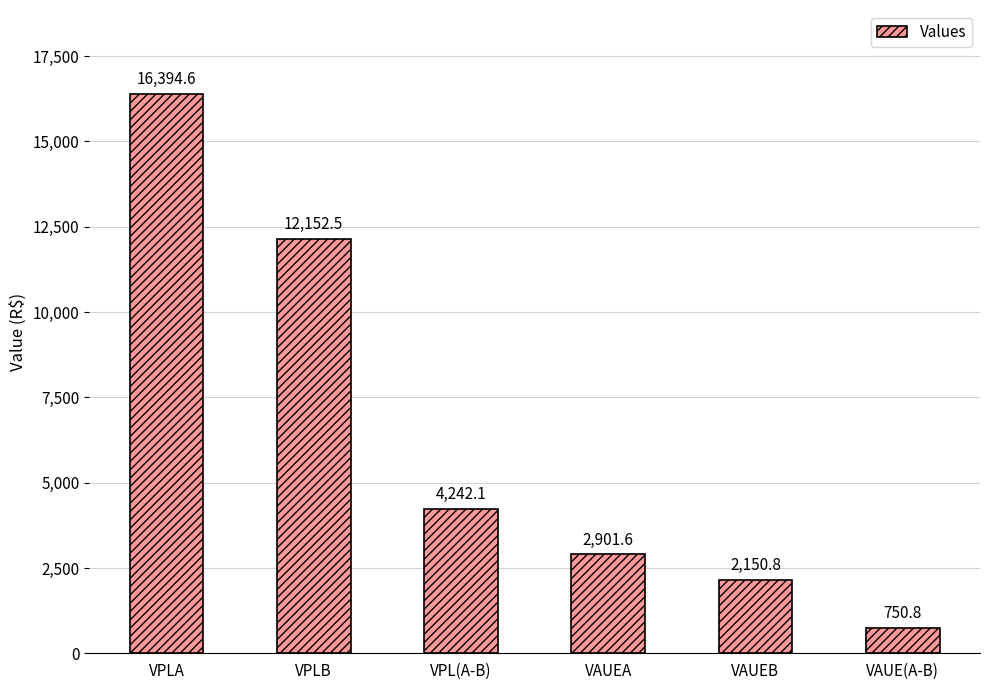

List the labels in order of value, smallest first.

VAUE(A-B), VAUEB, VAUEA, VPL(A-B), VPLB, VPLA